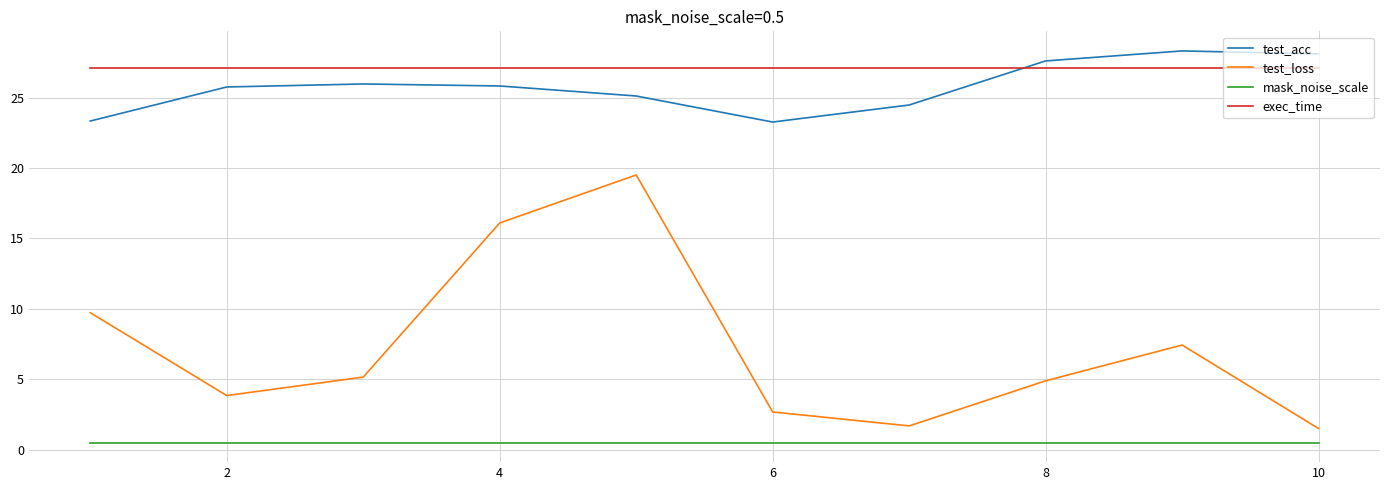

What is the sum of all test_loss values?

72.5